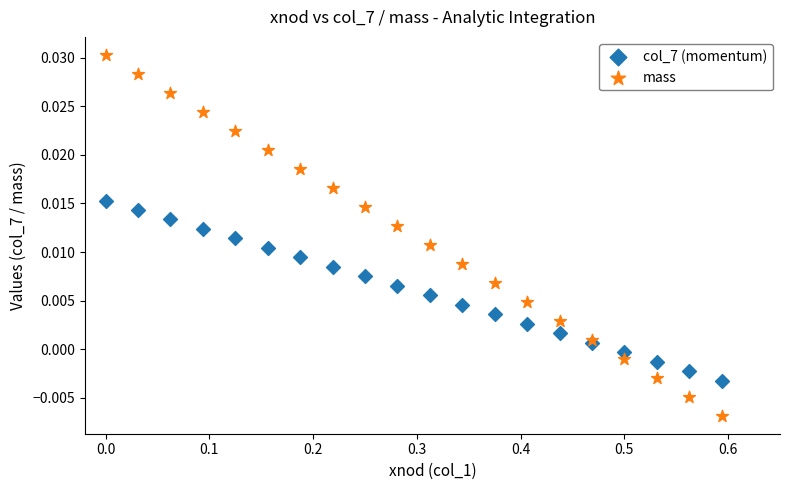

Which series reaches the maximum Y coordinate?

mass